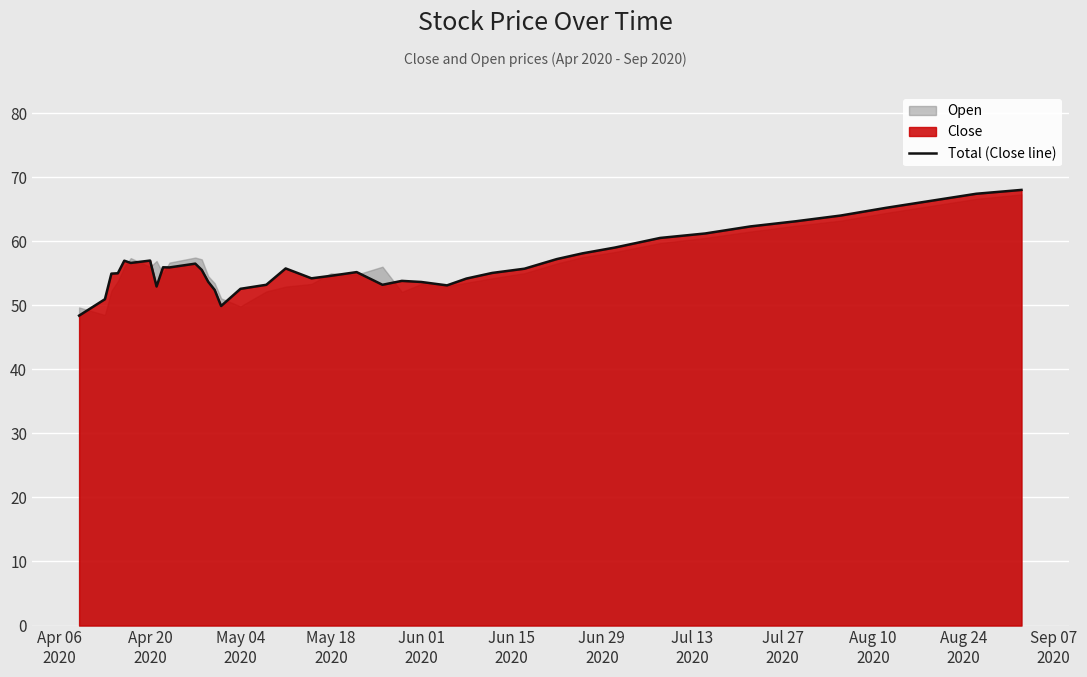

What is the maximum value for Total (Close line)?

68.0